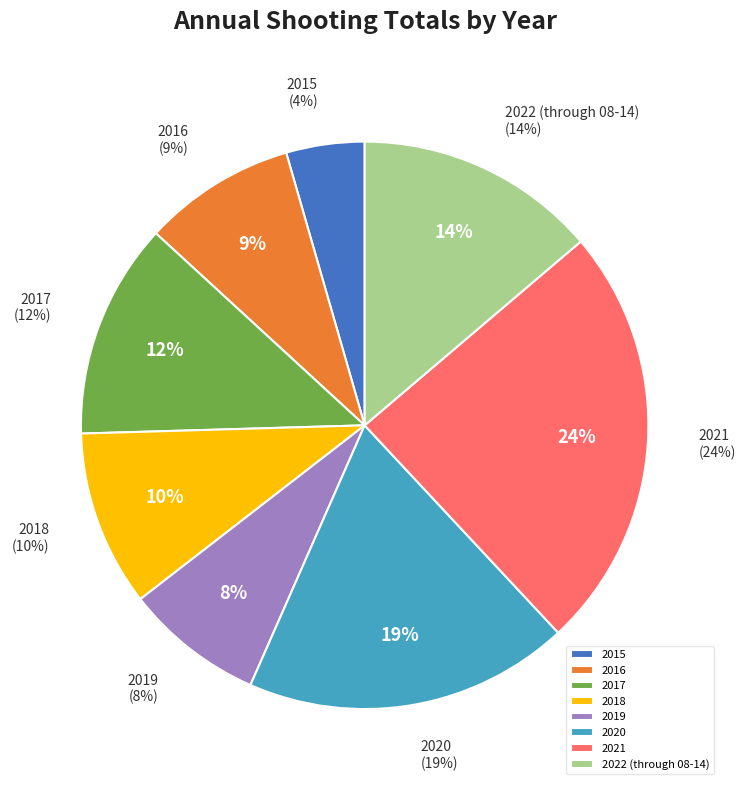

Do 2016 and 2017 together represent more than half of the pie?

No